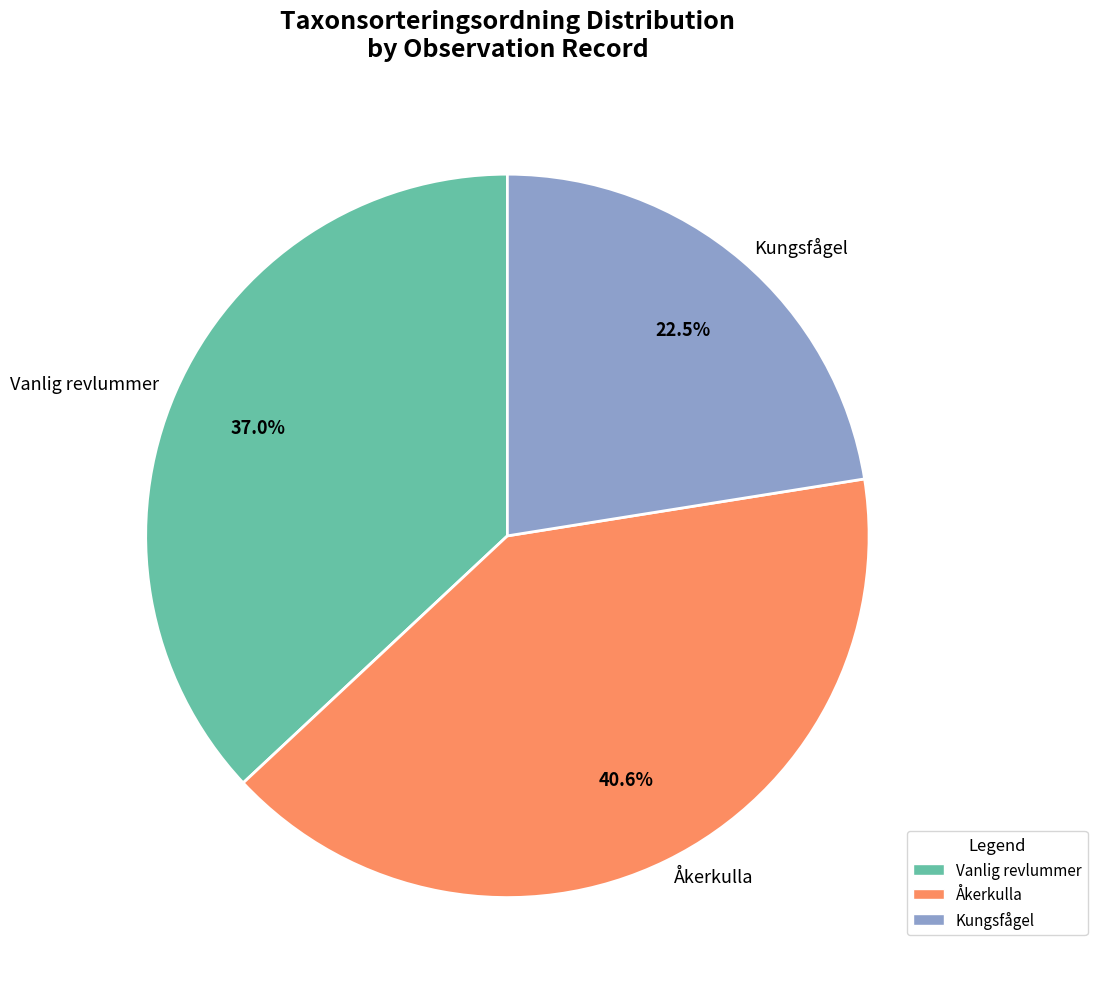

Rank the categories by value from highest to lowest.

Åkerkulla, Vanlig revlummer, Kungsfågel